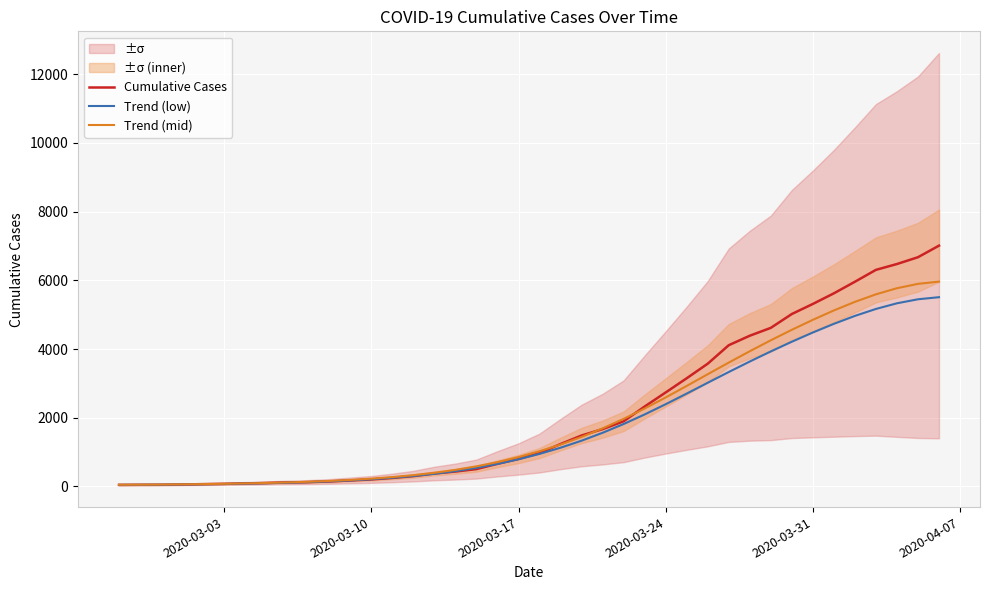

True or false: Trend (low) and Trend (mid) cross at least once.

False